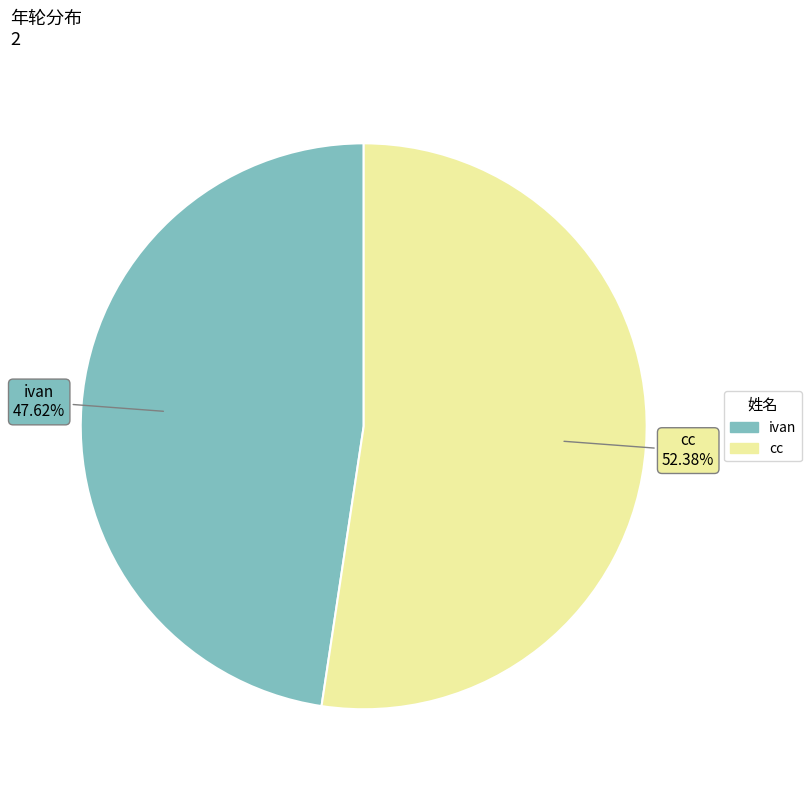

Combined, what portion of the pie is ivan and cc?

100.0%